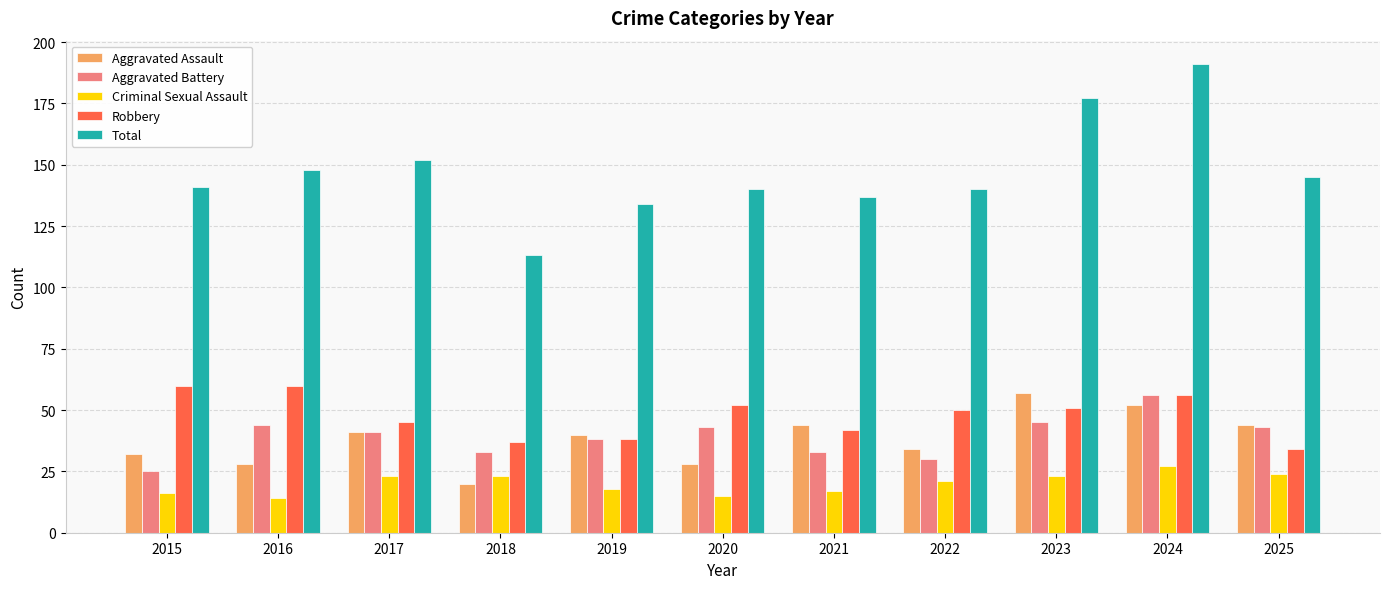

How many data points in Aggravated Assault are less than 40?

5